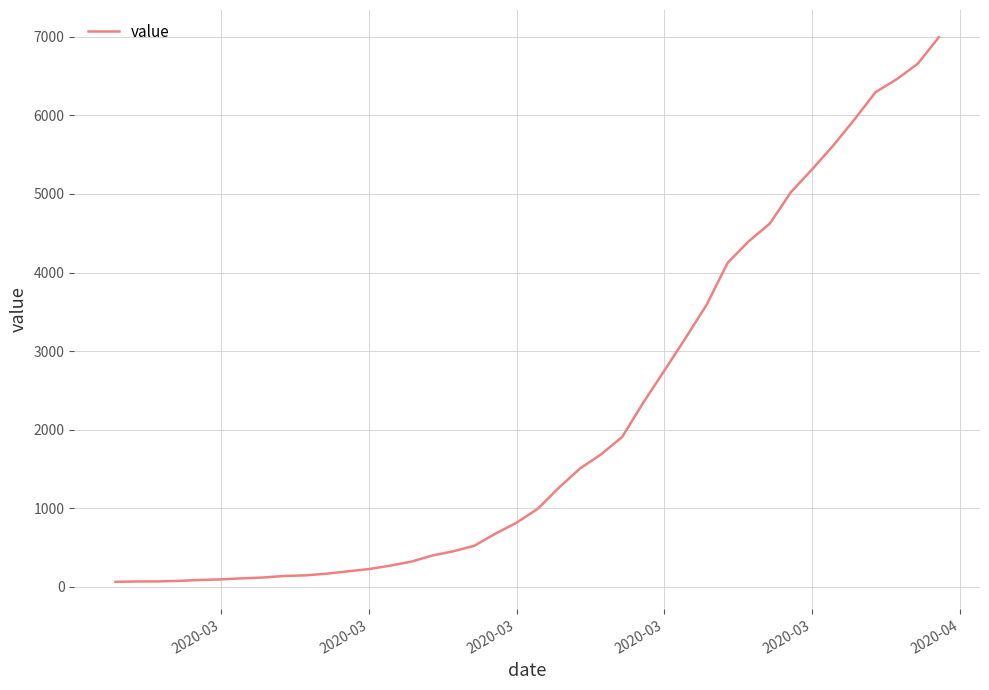

What is the difference between the maximum and minimum values?

6931